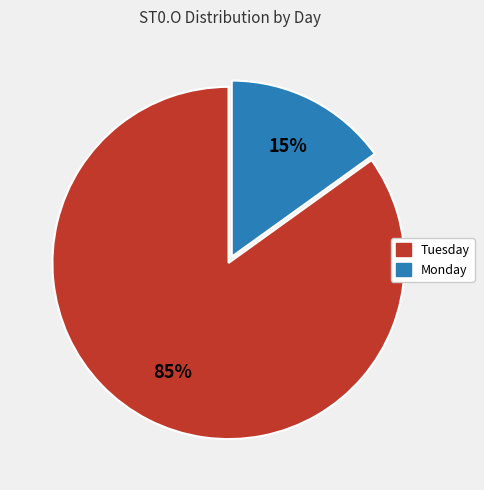

Count the number of slices in the pie.

2